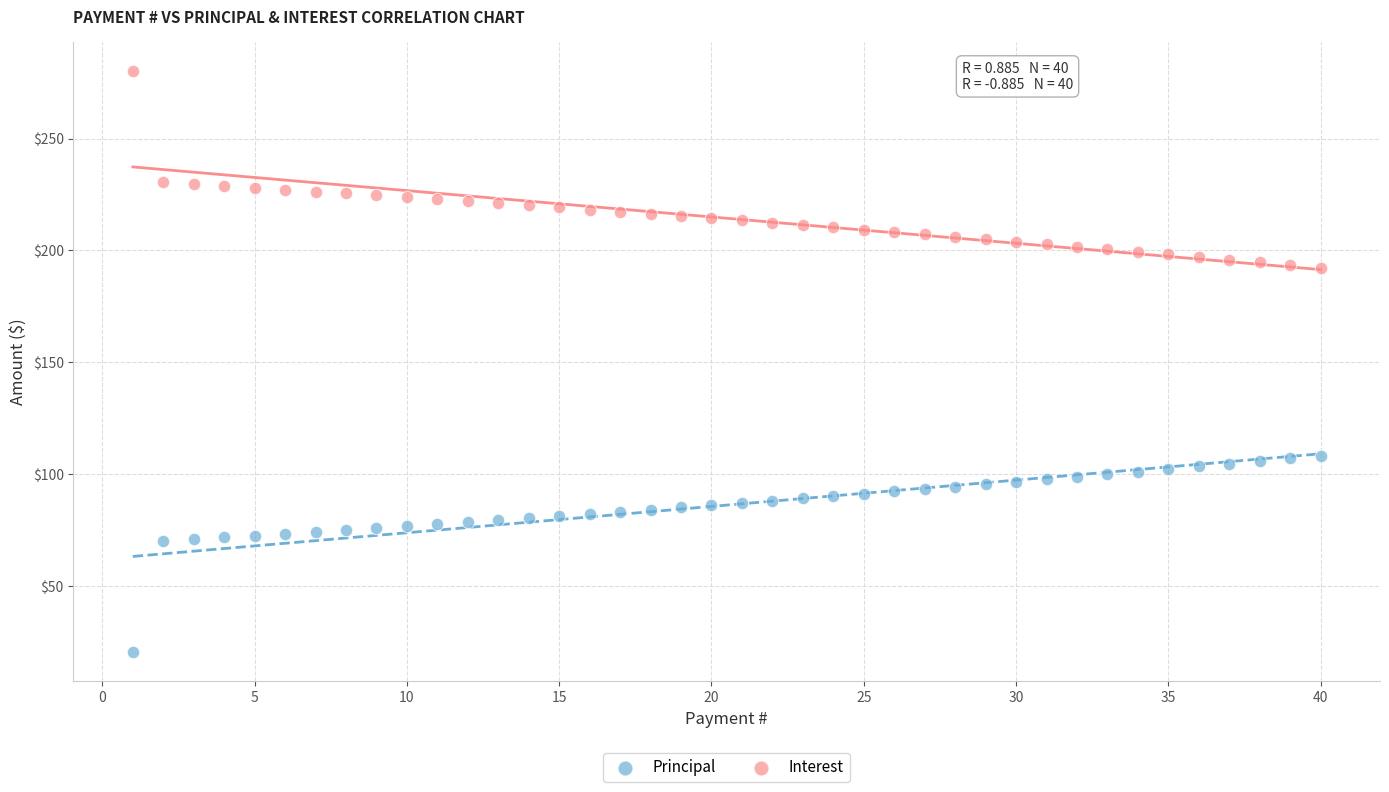

What is the X range (max minus min) for the scatter plot?

39.0